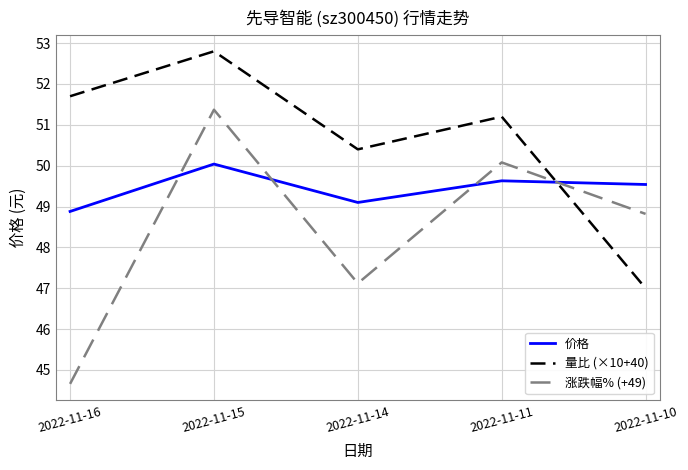

How many values in the 涨跌幅% (+49) series are below 48?

2